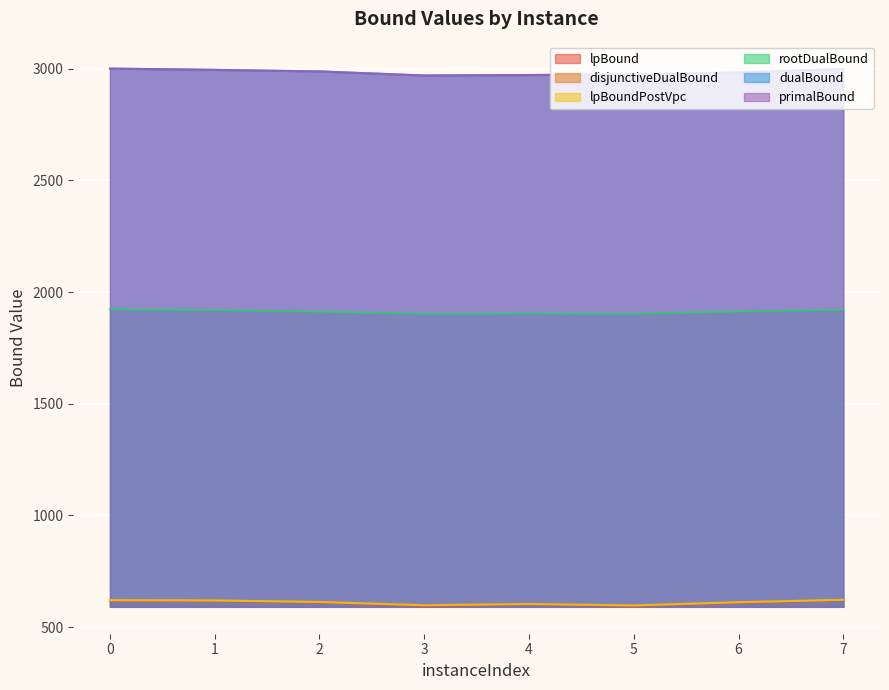

How many lines are shown in the chart?

6